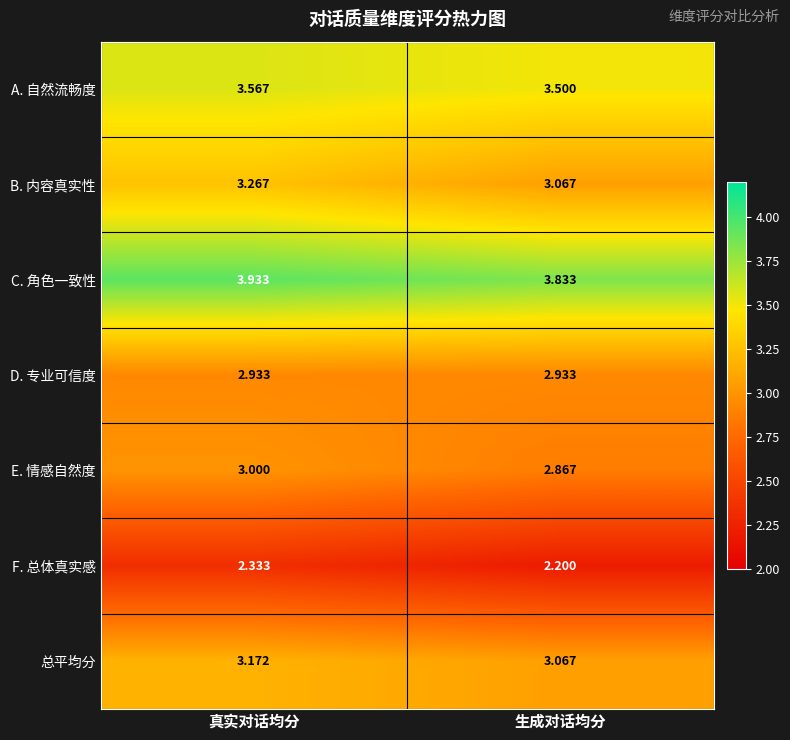

Rank the categories by B. 内容真实性 value from highest to lowest.

真实对话均分, 生成对话均分